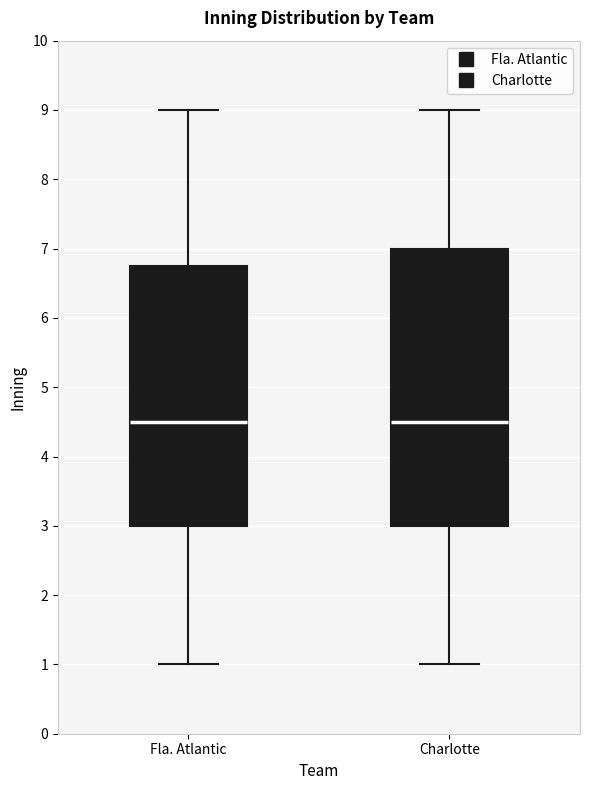

Where does the upper whisker of the box for Charlotte end on the y-axis? The values are not printed on the chart, so give them approximately, as read against the axis.

9.0